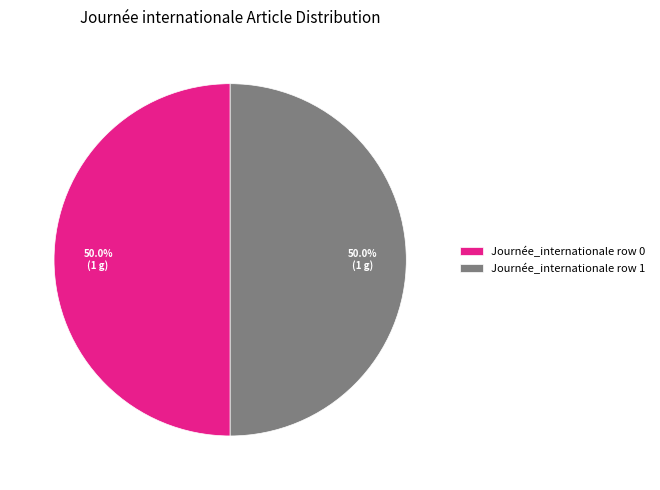

How much of the chart is everything except Journée_internationale row 1?

50.0%